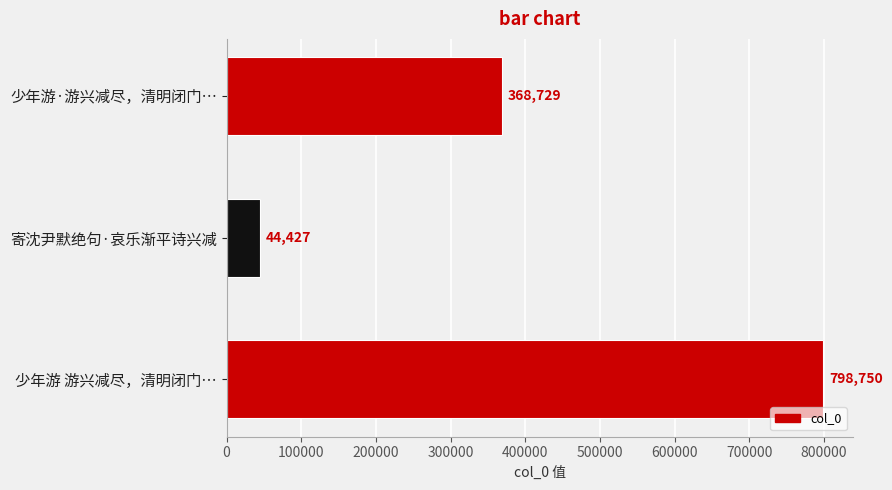

Are the bars grouped side by side (vs. stacked)?

No